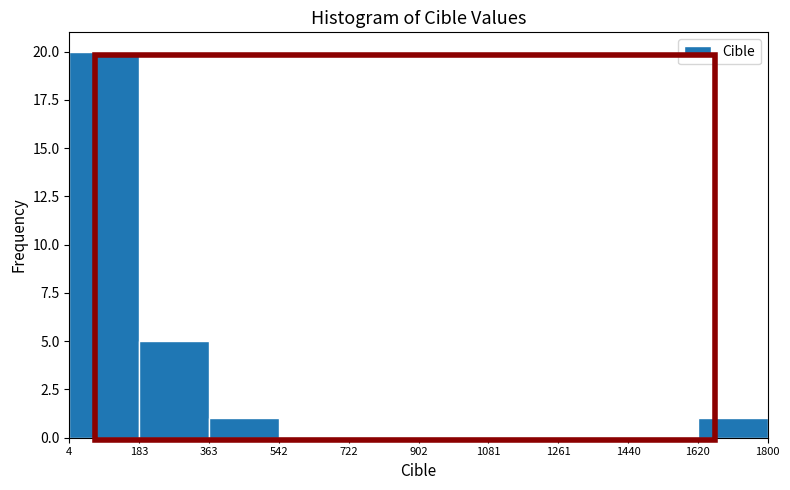

Reading left to right, transcribe this chart: for each bar, give the range it covers on the x-axis and its height. The values are not printed on the chart, so give them approximately, as read against the axis.

4 to 183: 20
183 to 363: 5
363 to 542: 1
542 to 722: 0
722 to 902: 0
902 to 1081: 0
1081 to 1261: 0
1261 to 1440: 0
1440 to 1620: 0
1620 to 1800: 1